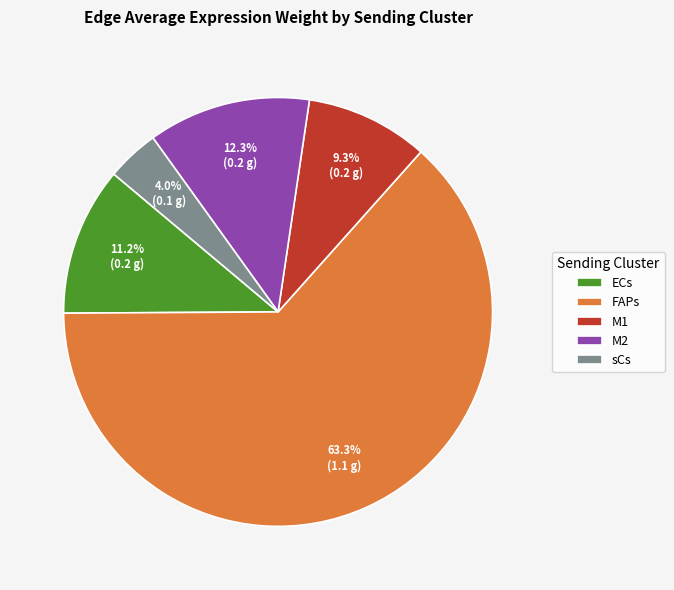

Which slice represents more than half of the pie?

FAPs